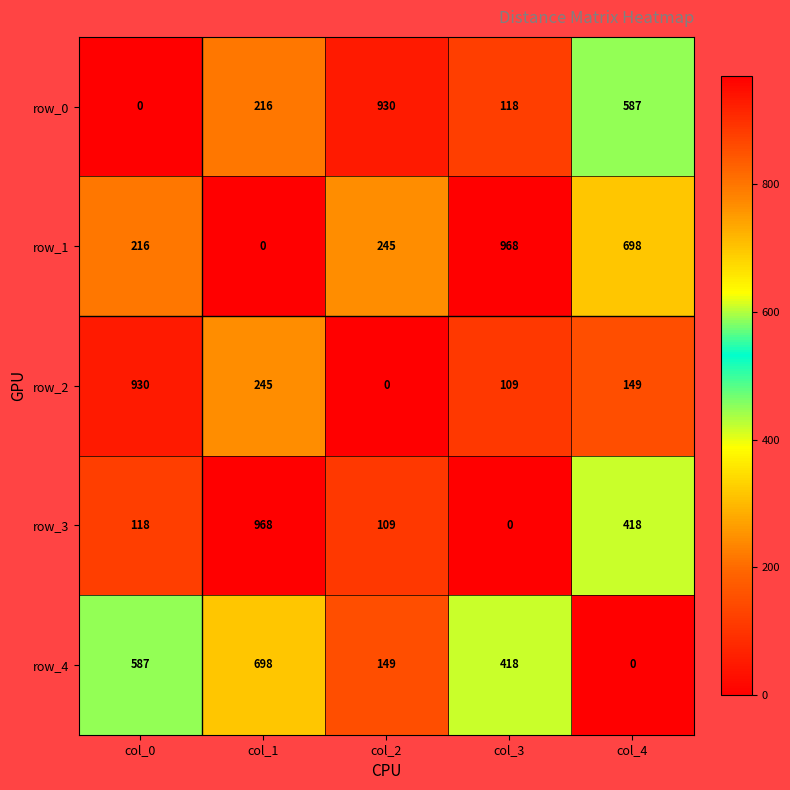

Where is row_4 nearest to the value 349?

col_3